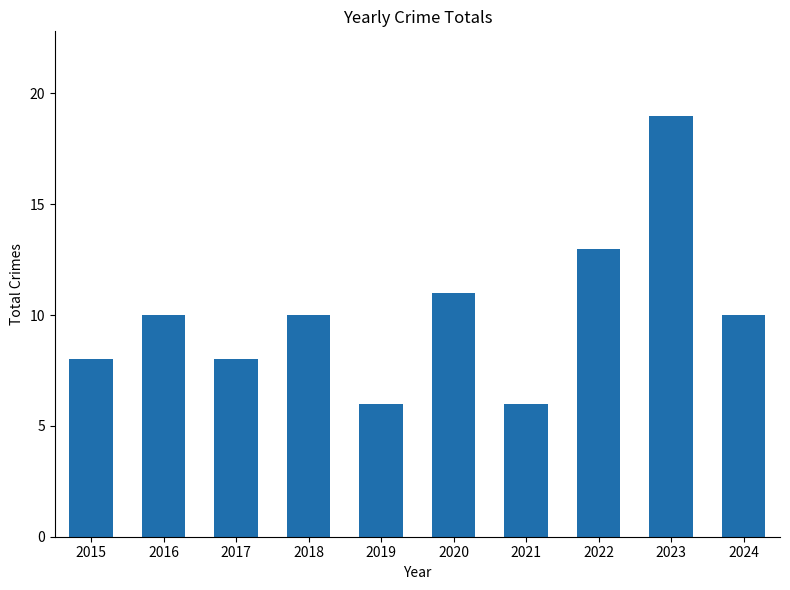

What is the ratio of the value at 2021 to the value at 2023?

0.3